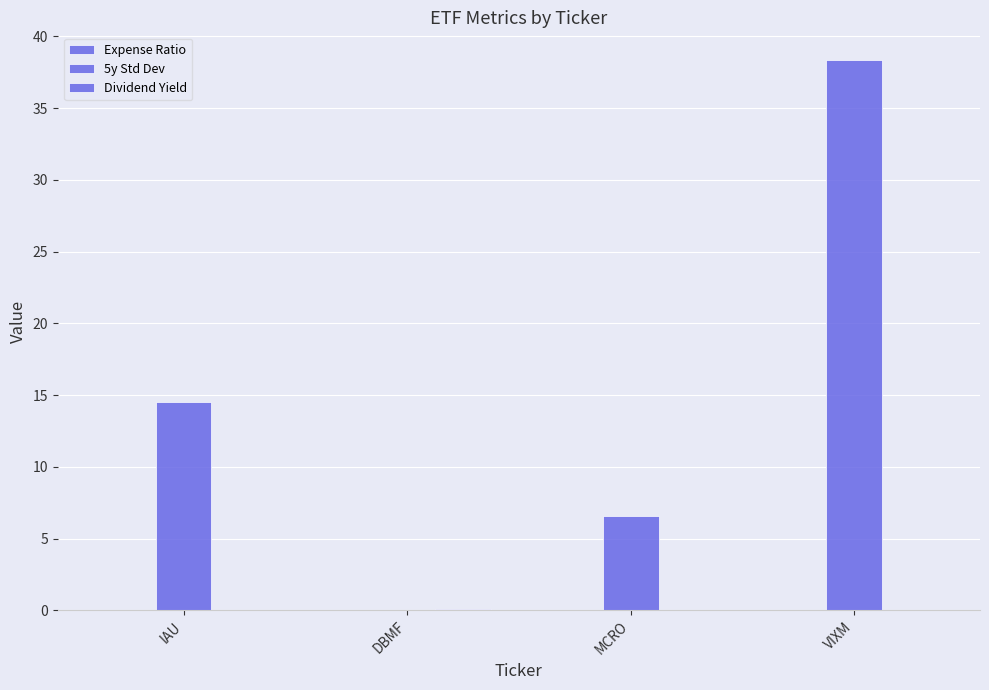

Is the value of Dividend Yield at VIXM greater than the value of Expense Ratio at MCRO?

No